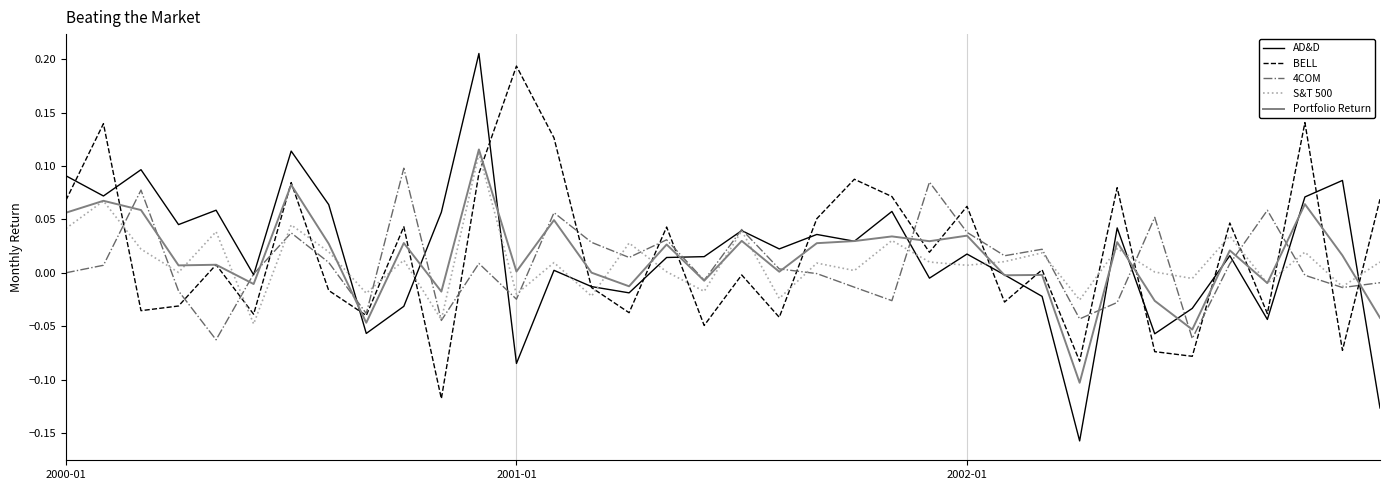

How many intersections are there between S&T 500 and BELL?

18